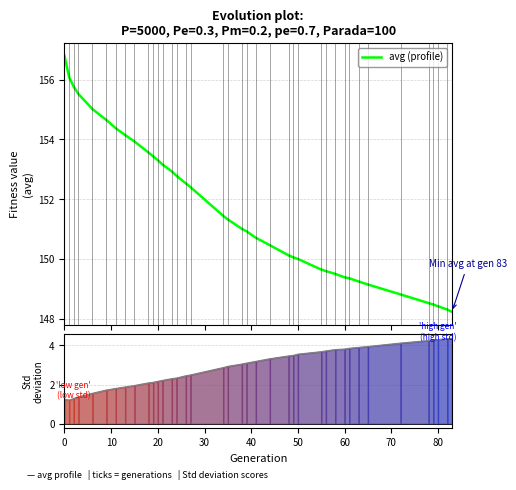

What is the value of the 32nd point from the left?

149.3